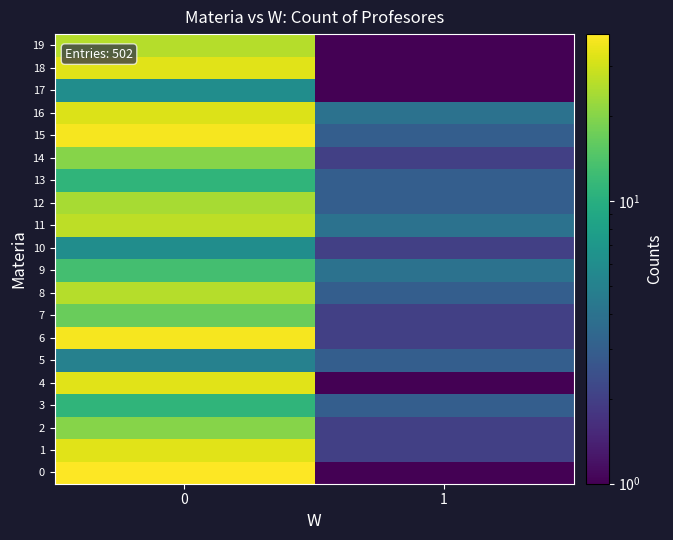

Rank the series at 0 from highest to lowest value.

0, 6, 15, 1, 4, 18, 16, 11, 8, 19, 12, 2, 14, 7, 9, 3, 13, 10, 17, 5